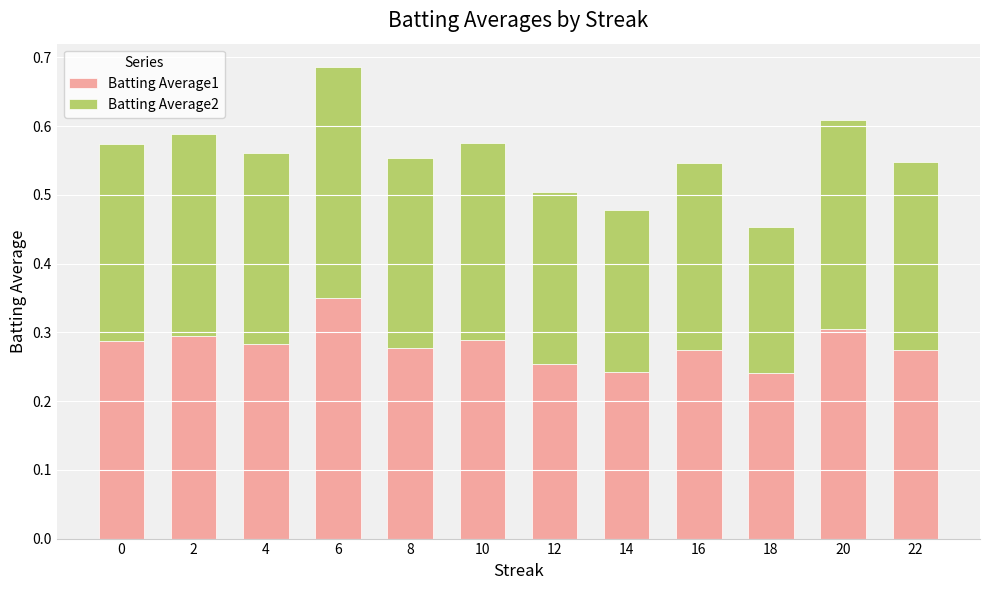

What is the total value across all series at 20?

0.6